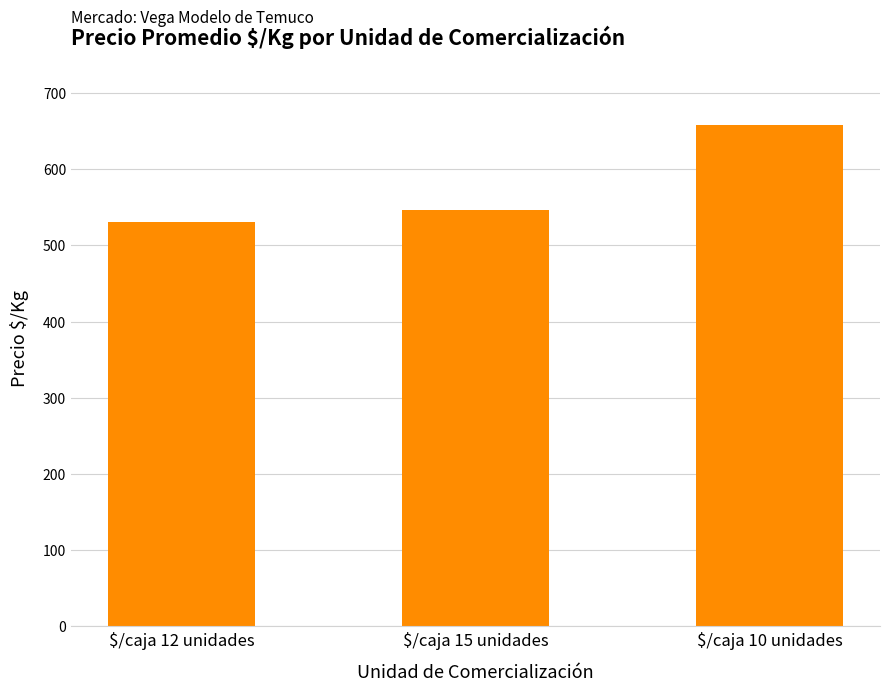

Reading left to right, transcribe all the data shown in this chart.

$/caja 12 unidades=530.4	$/caja 15 unidades=547.1	$/caja 10 unidades=658.4